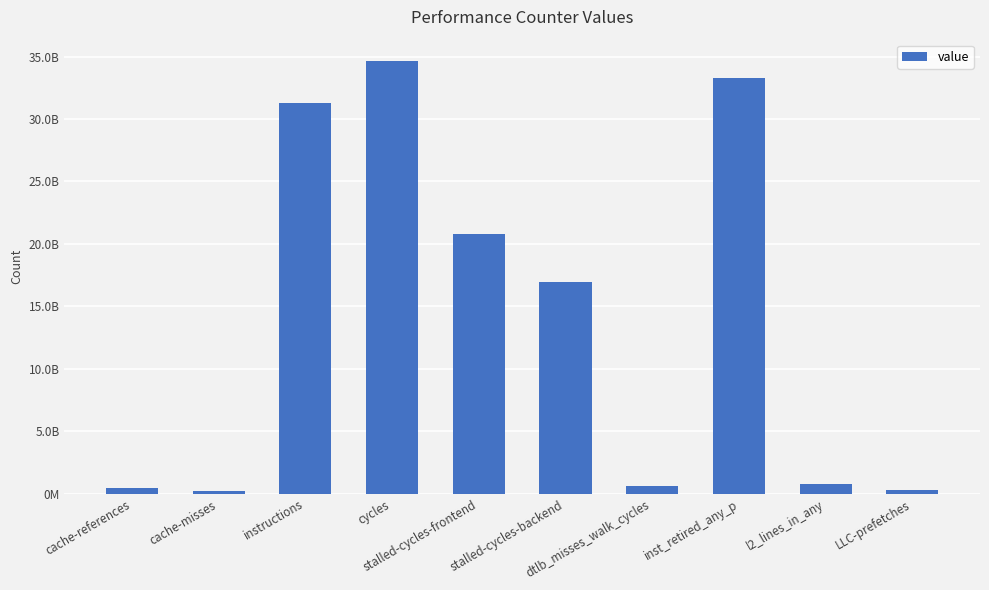

Reading left to right, what are all the values shown in this chart?

cache-references=463952512	cache-misses=261259093	instructions=31307983185	cycles=34620838340	stalled-cycles-frontend=20775634864	stalled-cycles-backend=16923034145	dtlb_misses_walk_cycles=595153472	inst_retired_any_p=33286546670	l2_lines_in_any=820758407	LLC-prefetches=272764810